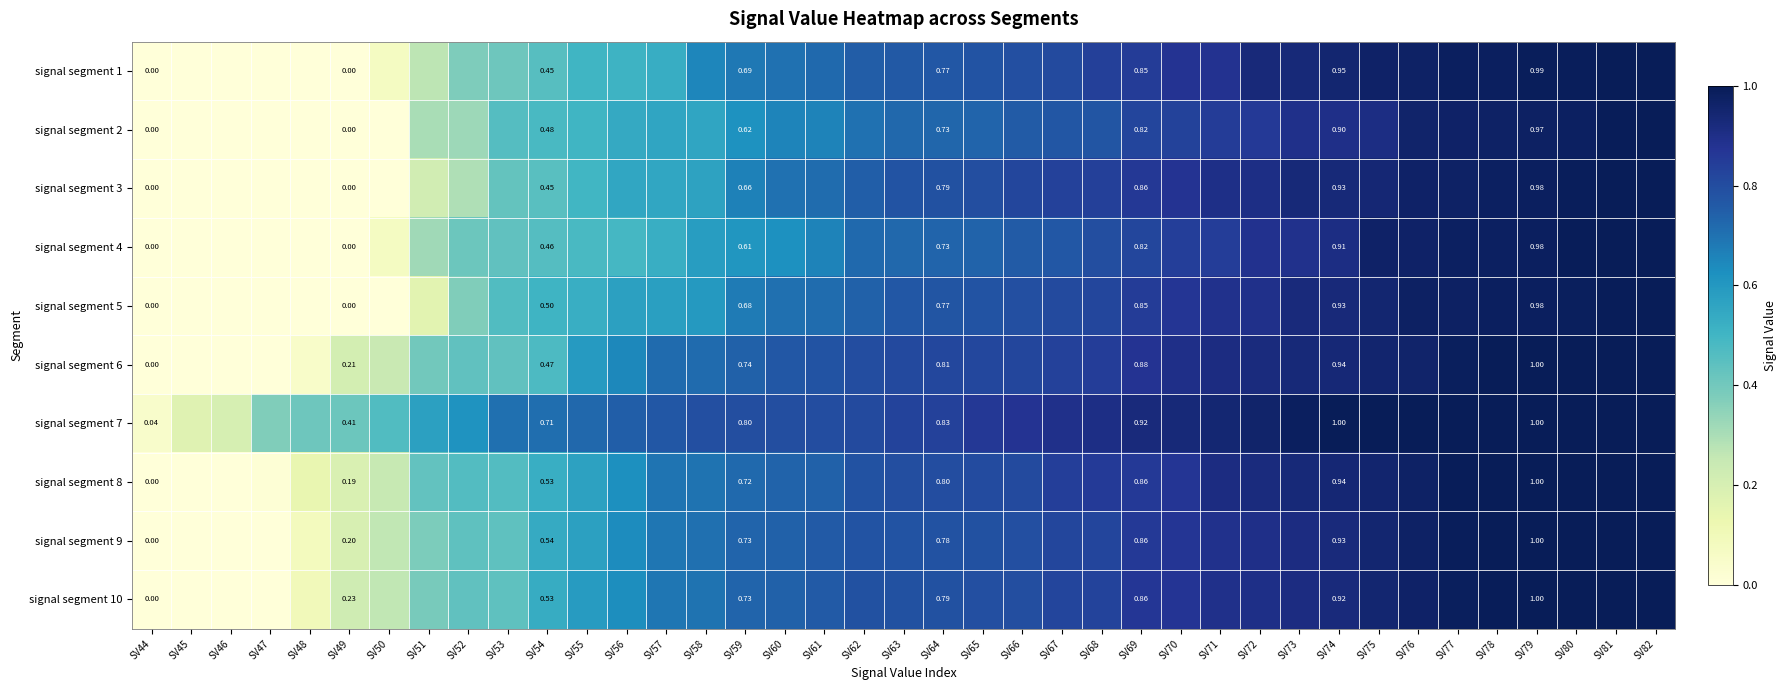

How many values in signal segment 9 are above zero?

35